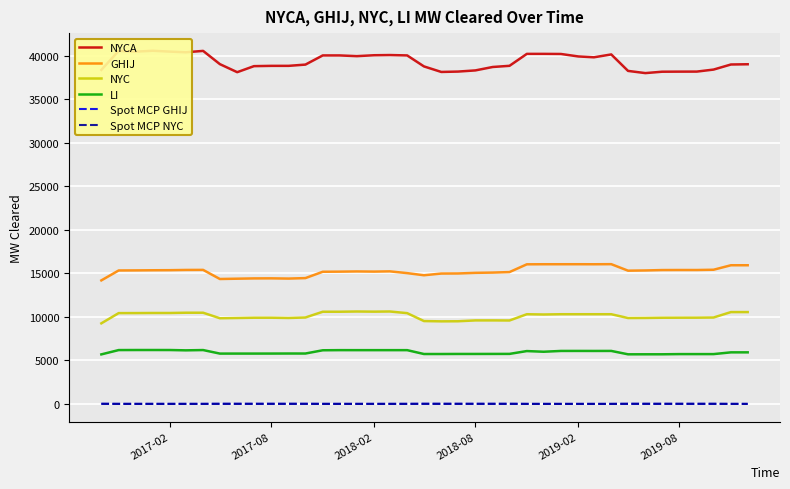

True or false: Spot MCP GHIJ and NYCA cross at least once.

False